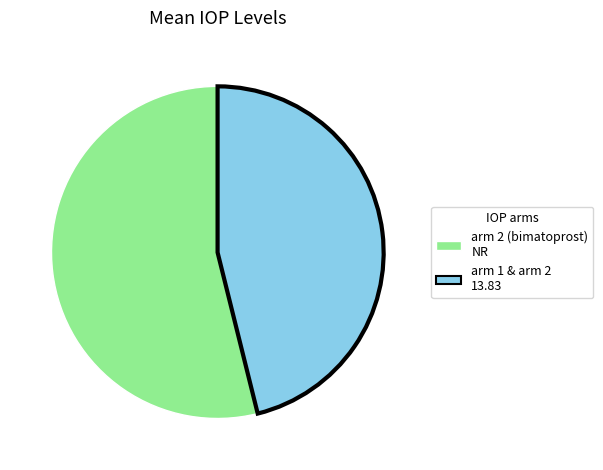

Does any single category account for the majority?

Yes